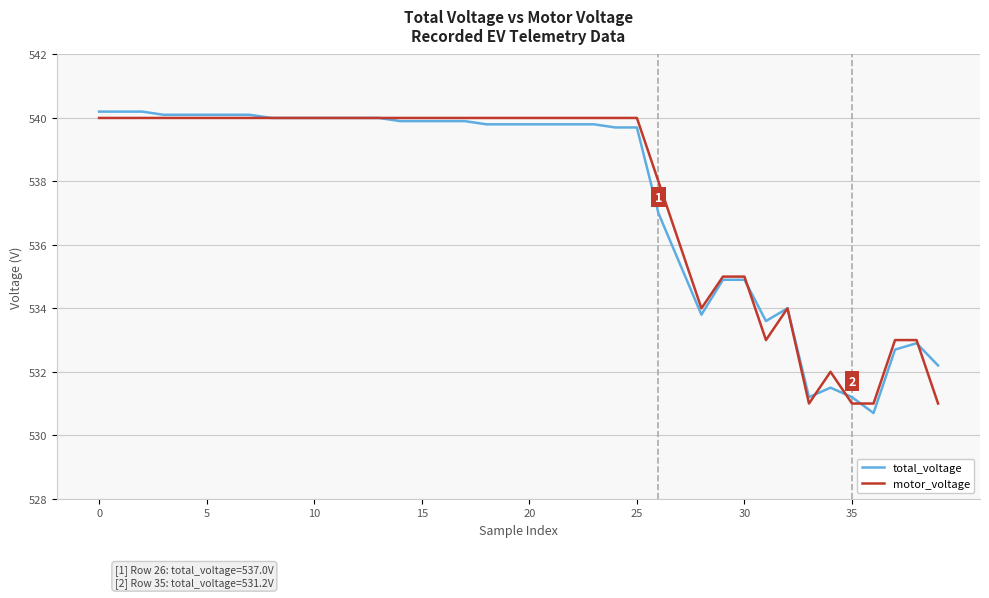

What is the minimum value shown in the chart?

530.7